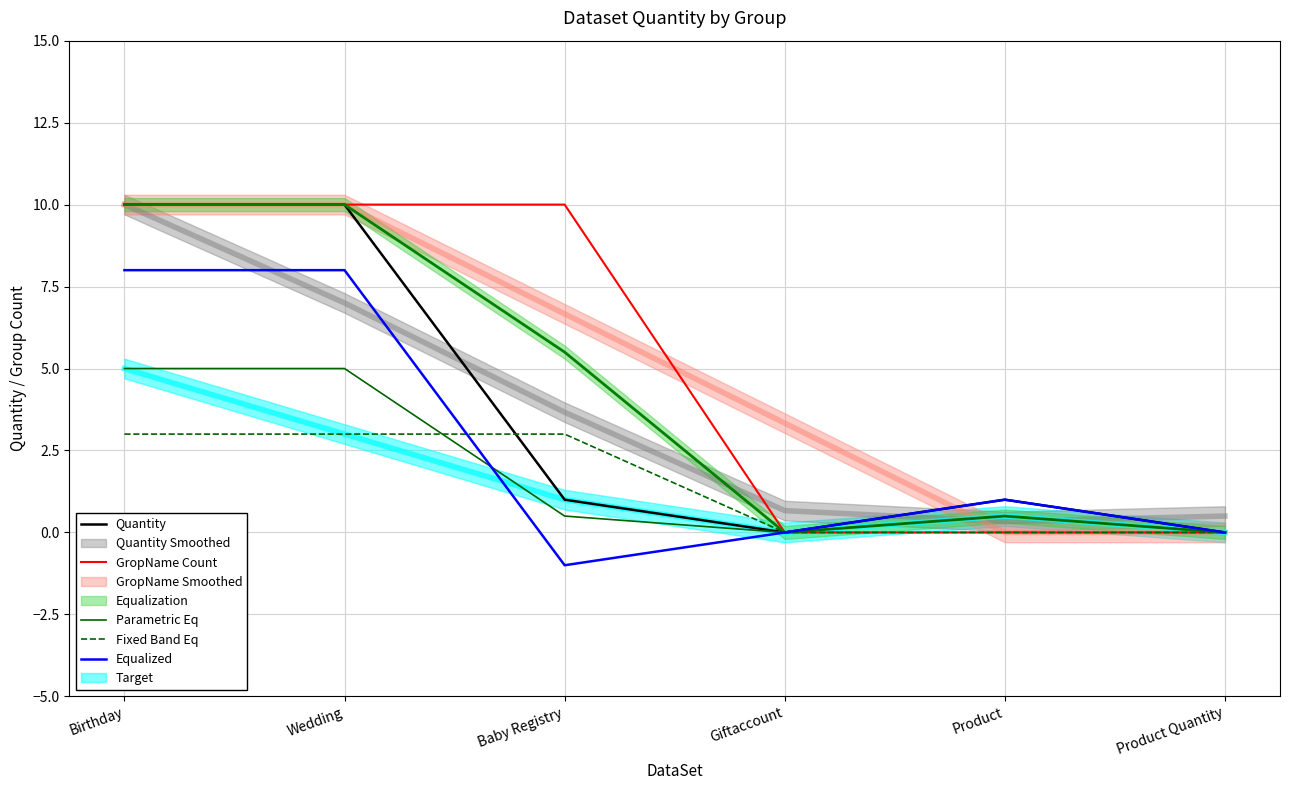

Which series has the largest range (max minus min)?

Quantity